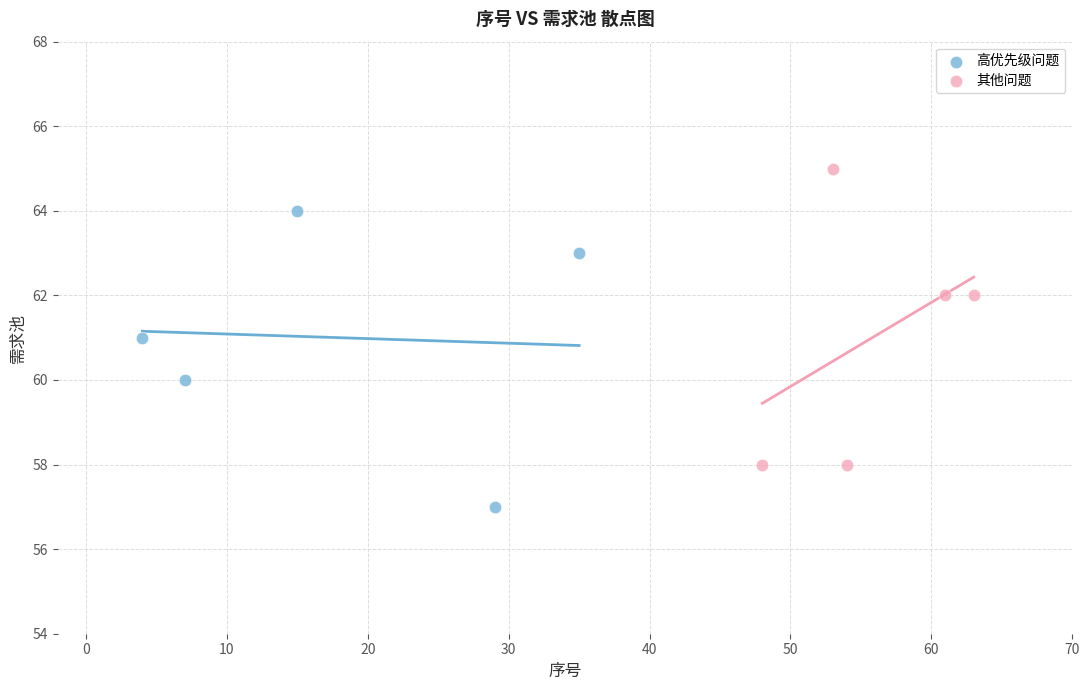

Which series reaches the minimum Y coordinate?

高优先级问题